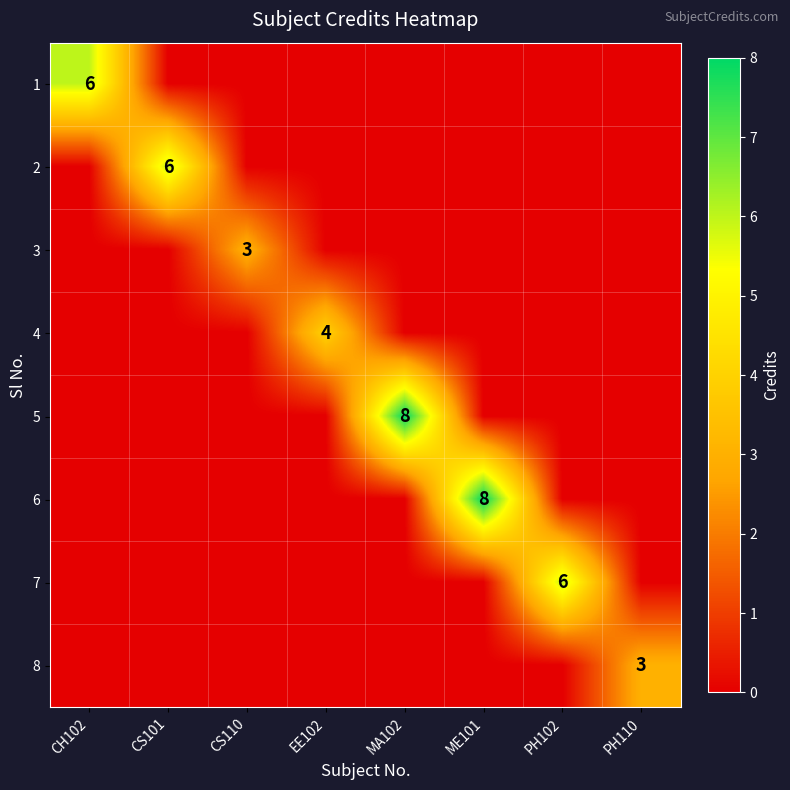

Is it true that 1 equals 3 at CH102?

False